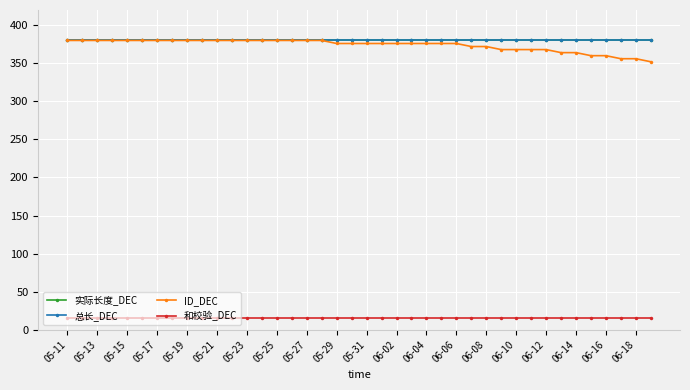

At how many categories does at least one series exceed 289?

40